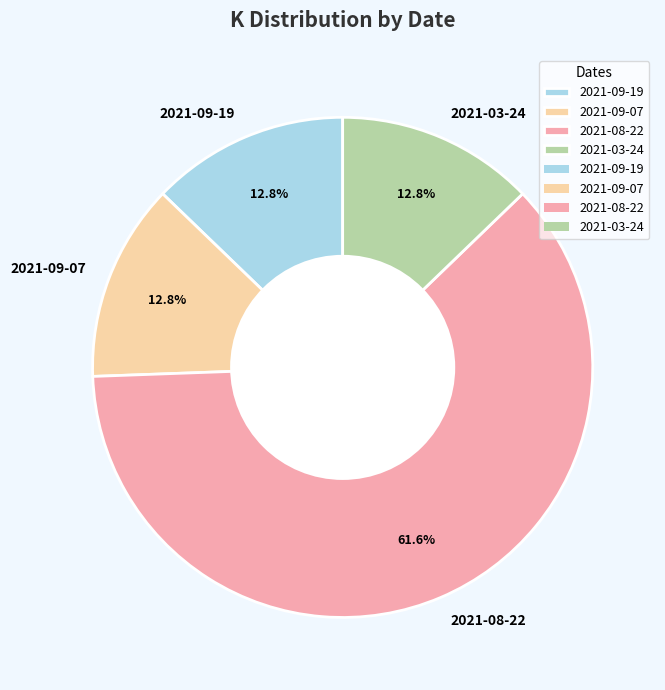

Combined, do 2021-09-19 and 2021-03-24 account for over 50%?

No